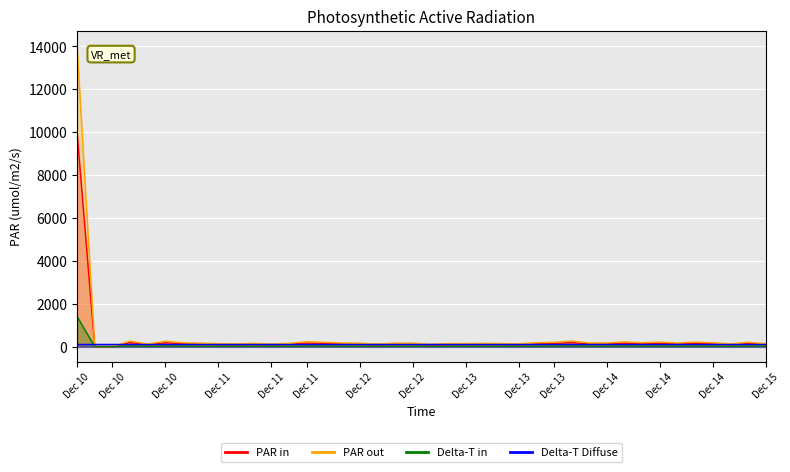

True or false: geocd and values cross at least once.

False